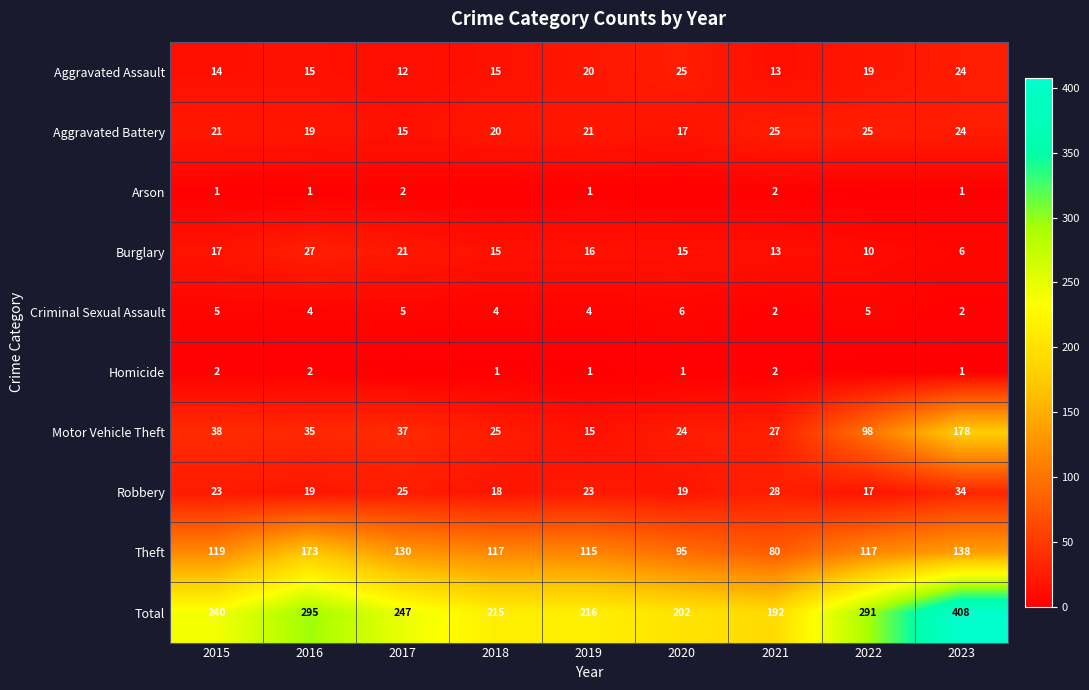

Count the Aggravated Battery values in the range 19 to 24.

5